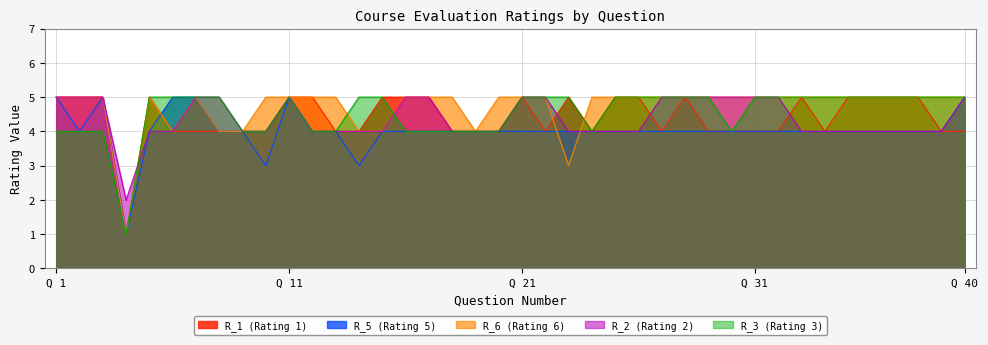

The R_3 (Rating 3) series shows 8 at Q 11. True or false?

False